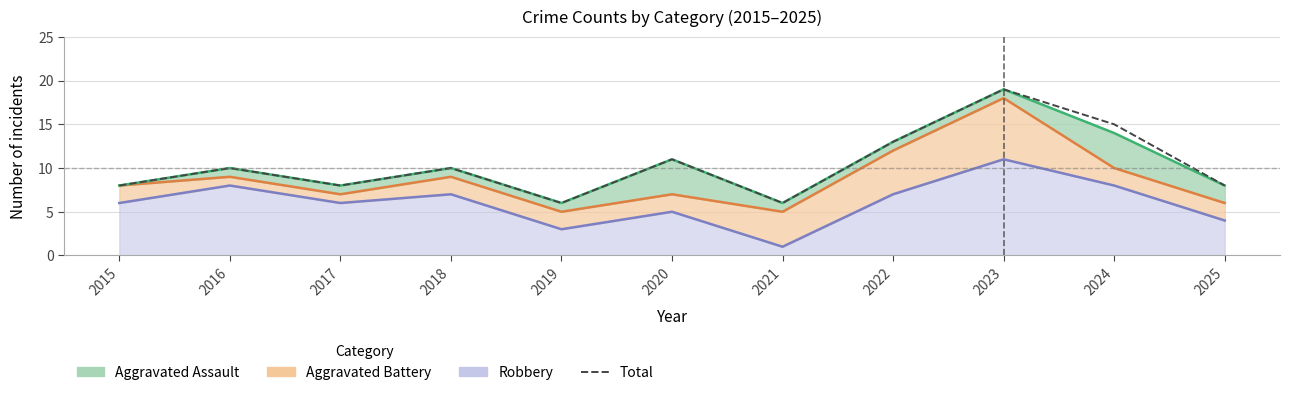

Reading left to right, list all the values displayed in this chart.

8	10	8	10	6	11	6	13	19	15	8